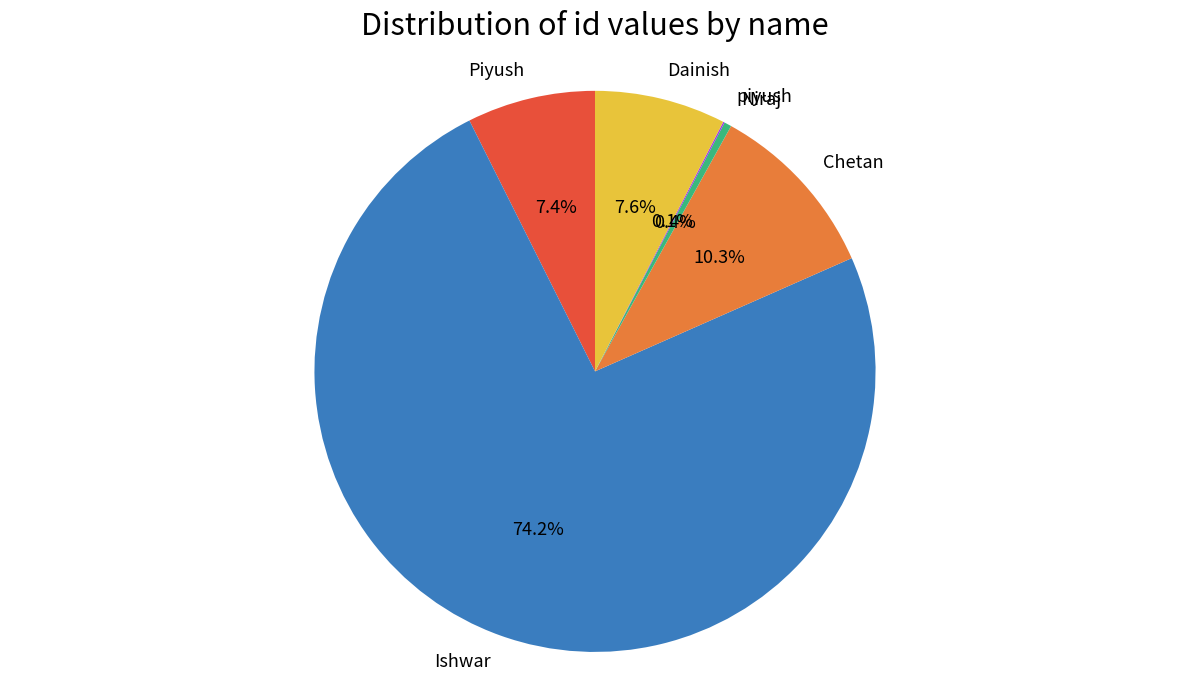

What is the largest slice in the pie chart?

Ishwar